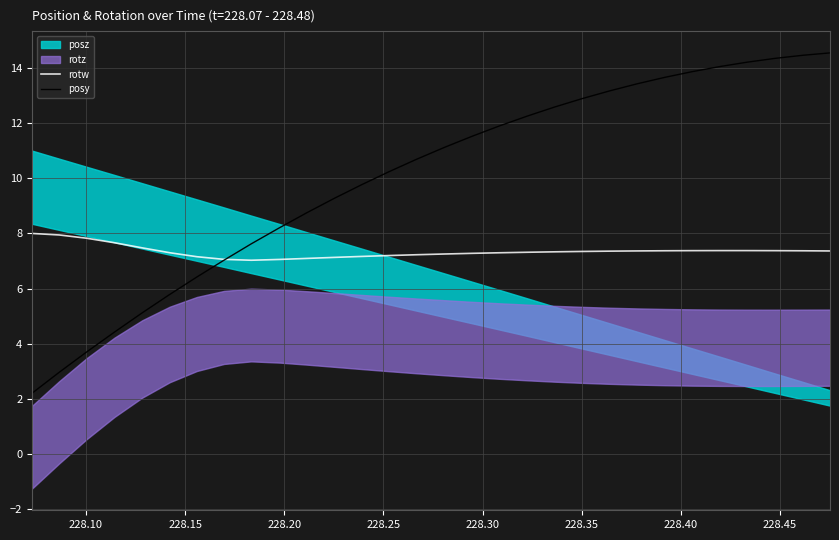

What is the lowest value of the posy series?

2.2